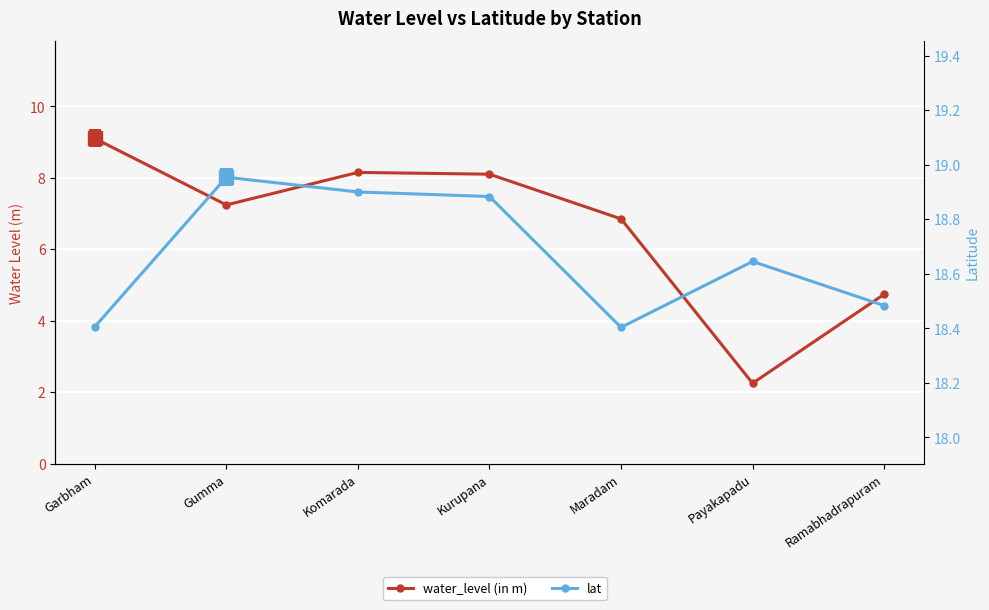

Reading right to left, extract all data points from this chart.

water_level (in m): Ramabhadrapuram=4.7	Payakapadu=2.2	Maradam=6.8	Kurupana=8.1	Komarada=8.2	Gumma=7.2	Garbham=9.1
lat: Ramabhadrapuram=18.5	Payakapadu=18.6	Maradam=18.4	Kurupana=18.9	Komarada=18.9	Gumma=19.0	Garbham=18.4